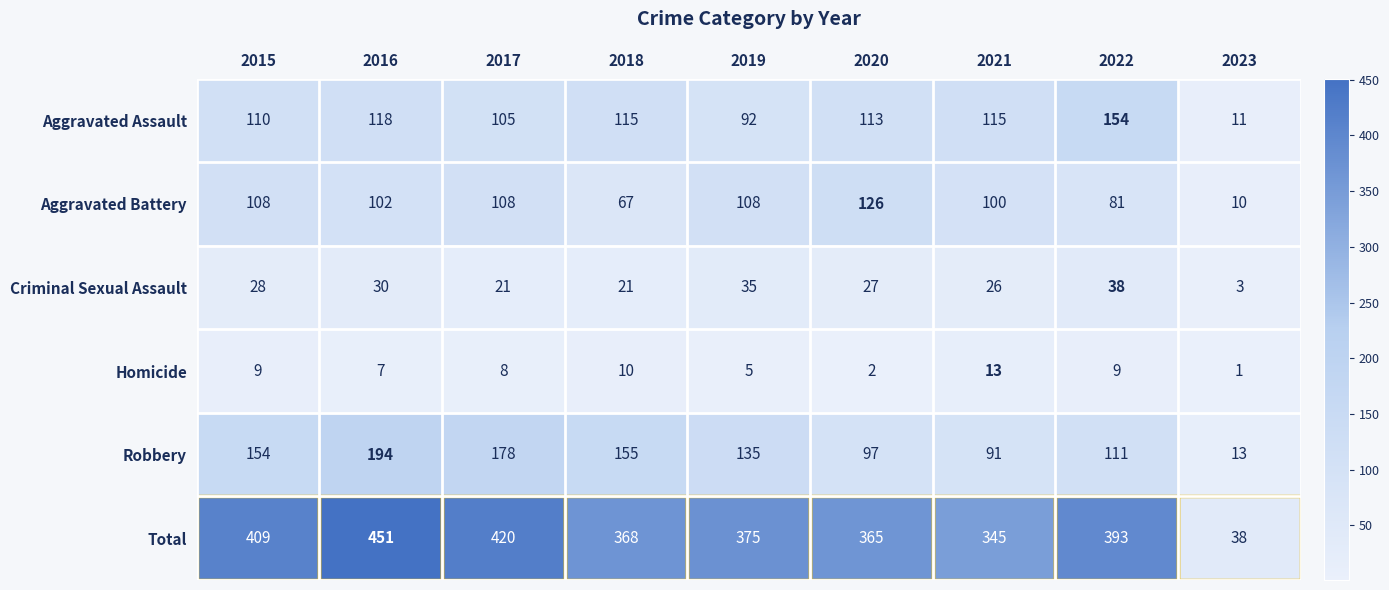

Which category has the highest value across all series?

2016